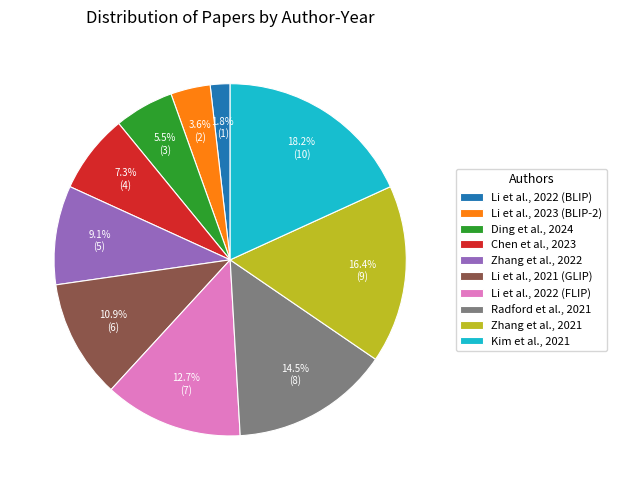

What percentage is the Zhang et al., 2021 slice, to the nearest percent?

16%